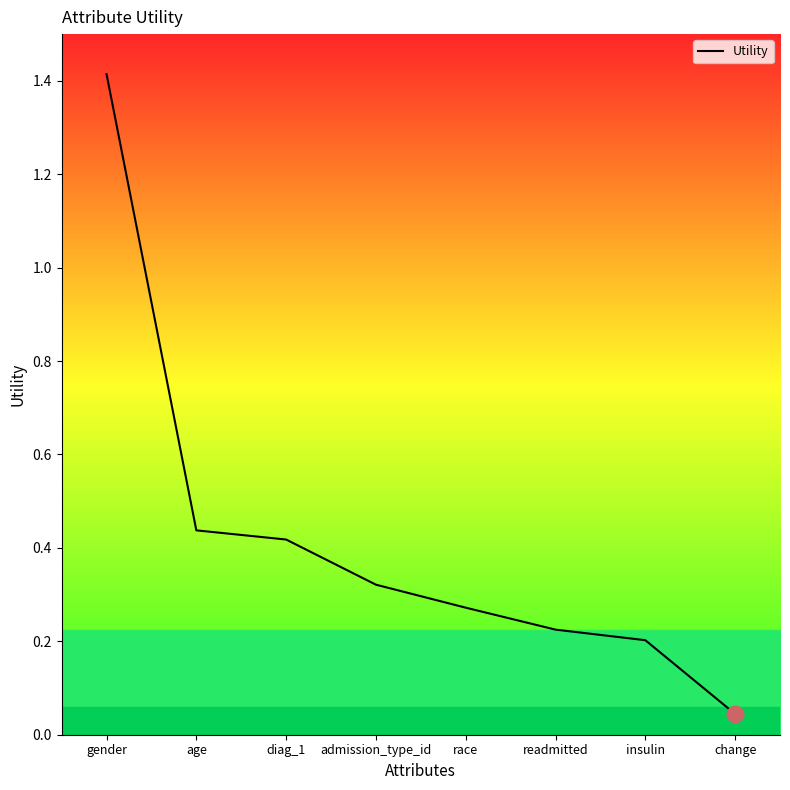

What is the approximate value at race?

0.3